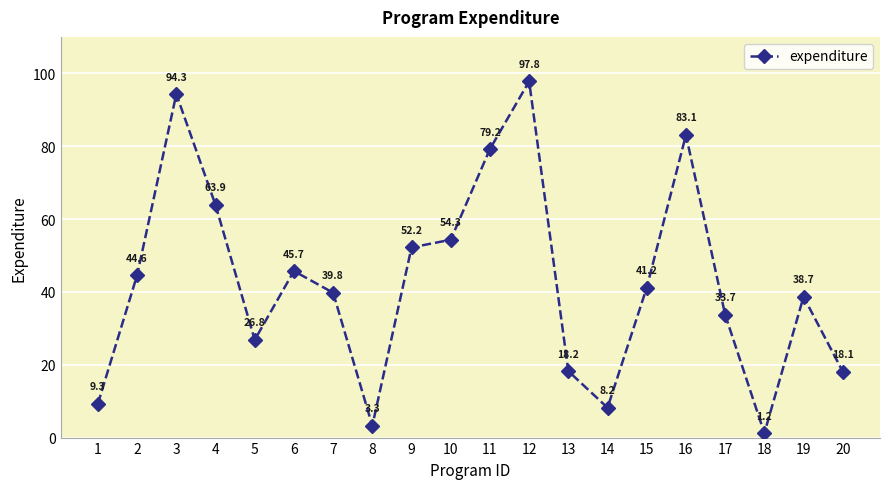

At which category does the chart reach its peak across all series?

12